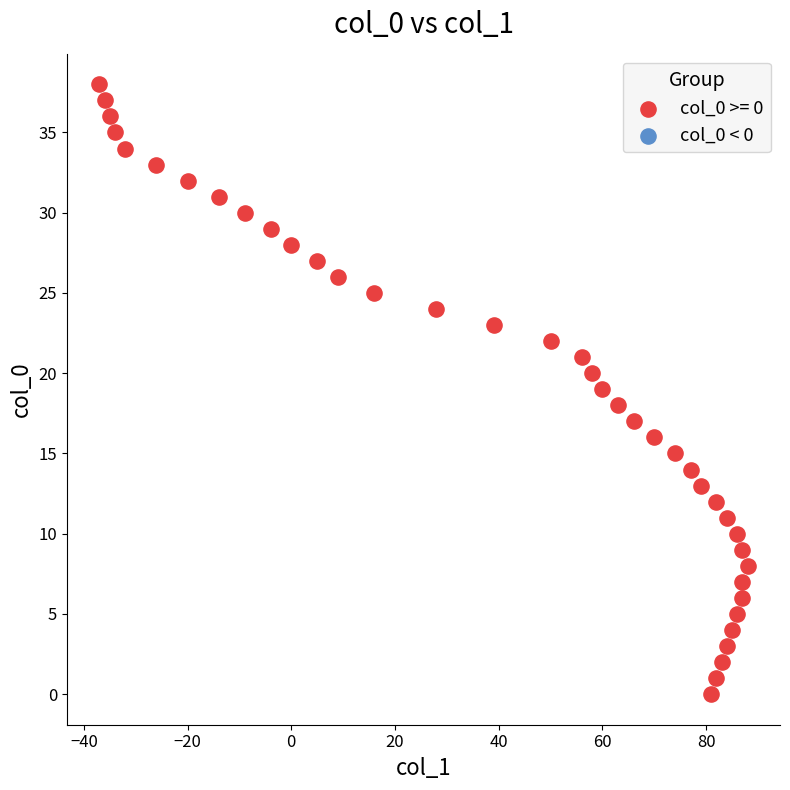

What is the range of Y values (max minus min)?

38